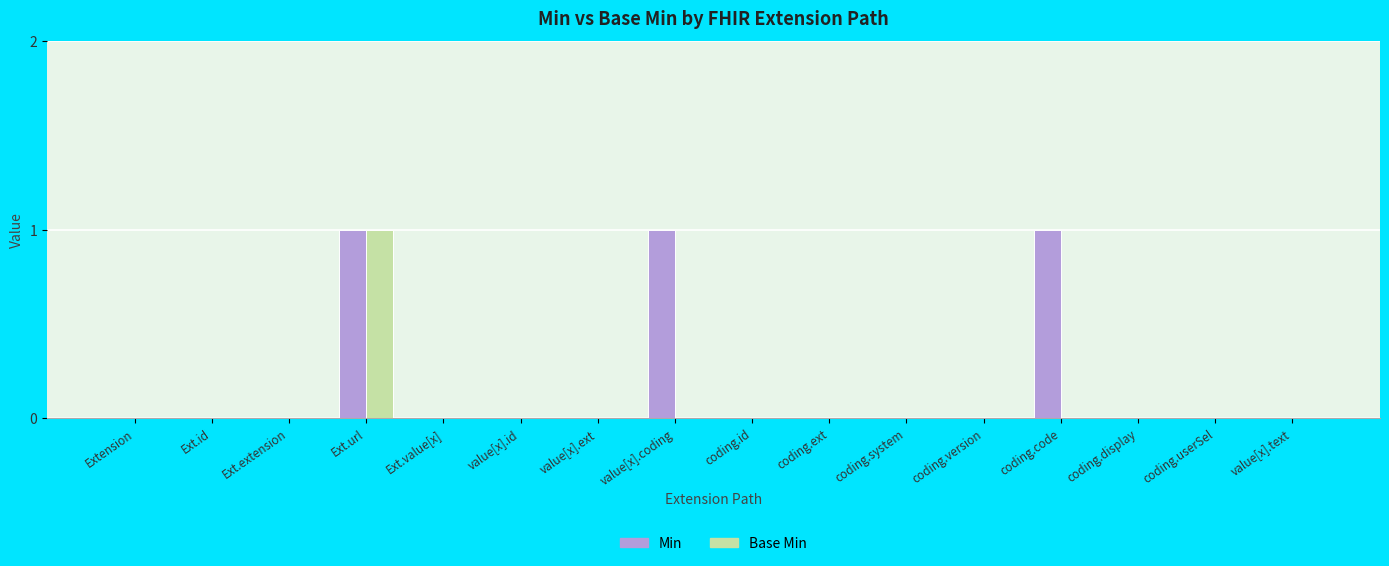

At which label does Base Min reach its peak?

Ext.url